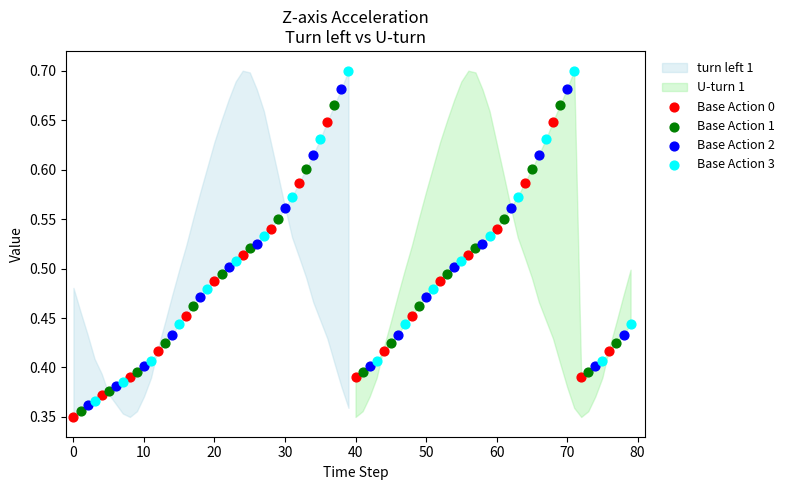

Which series contains the highest Y value?

Base Action 3